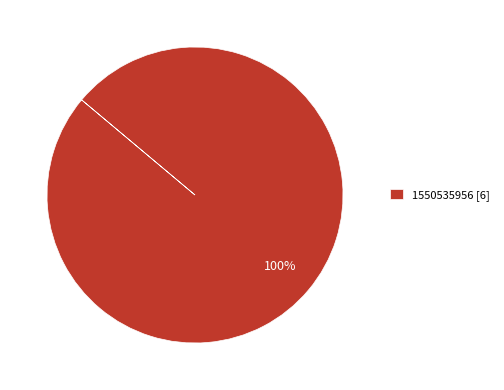

Rank the categories by value from lowest to highest.

1550535956 [6]